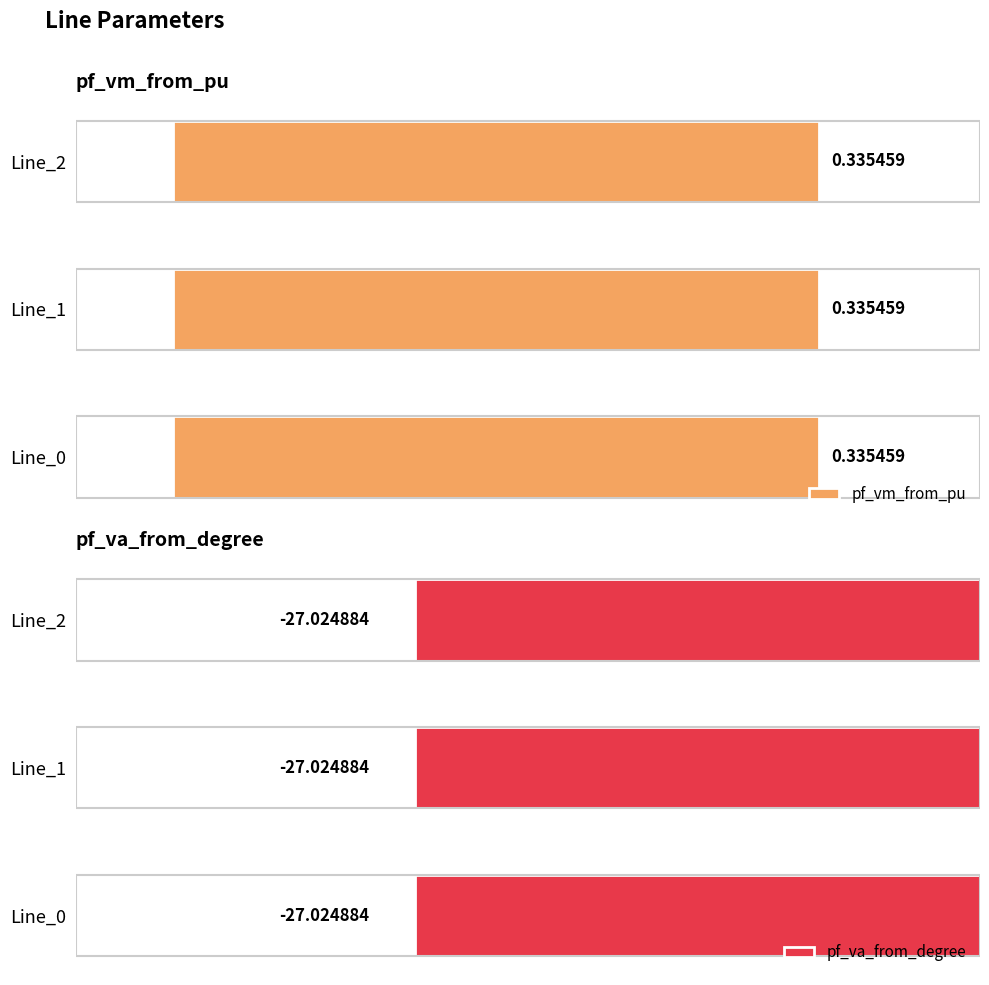

Reading right to left, extract all data points from this chart.

pf_vm_from_pu: Line_2=0.3	Line_1=0.3	Line_0=0.3
pf_va_from_degree: Line_2=-27.0	Line_1=-27.0	Line_0=-27.0